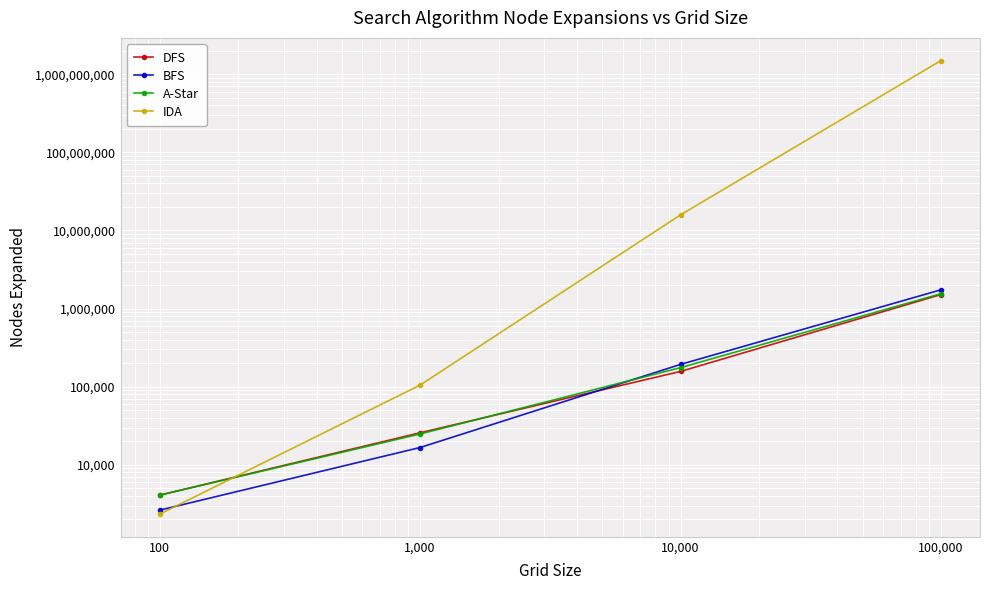

Which series has the largest total across all categories?

IDA